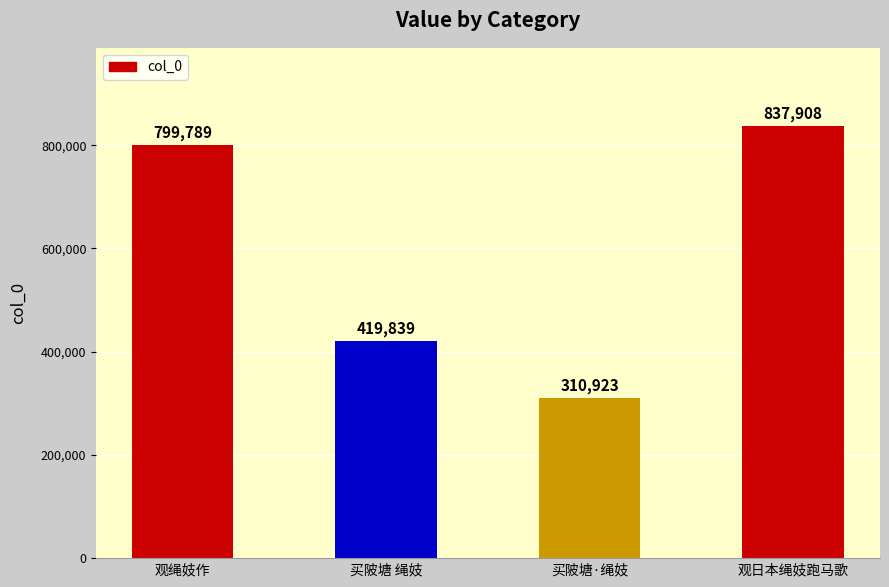

Is it true that the value at 买陂塘 绳妓 is 419839?

True